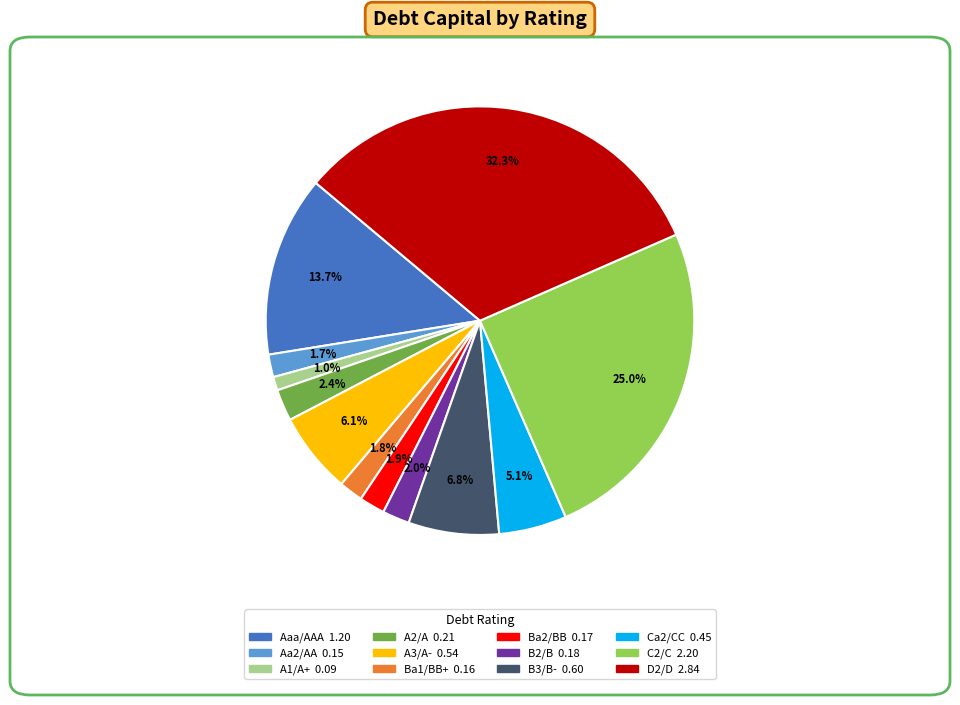

Combined, do A1/A+ and A2/A account for over 50%?

No